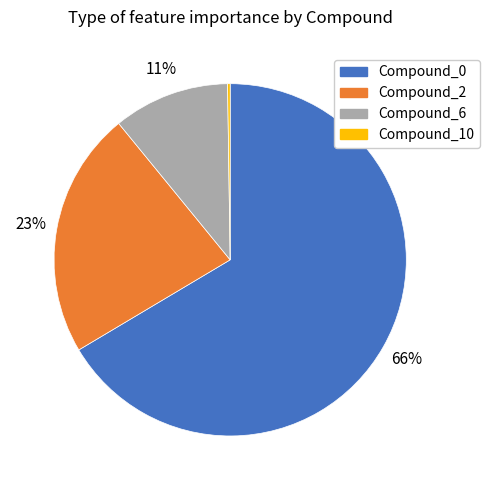

To the nearest percent, what portion does Compound_0 represent?

66%